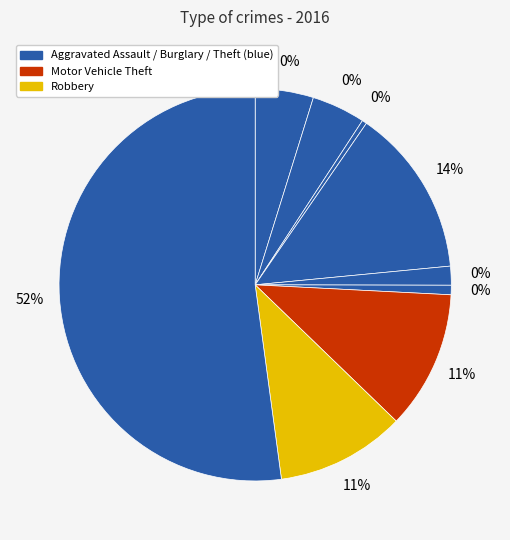

Is there a majority slice in this chart?

Yes